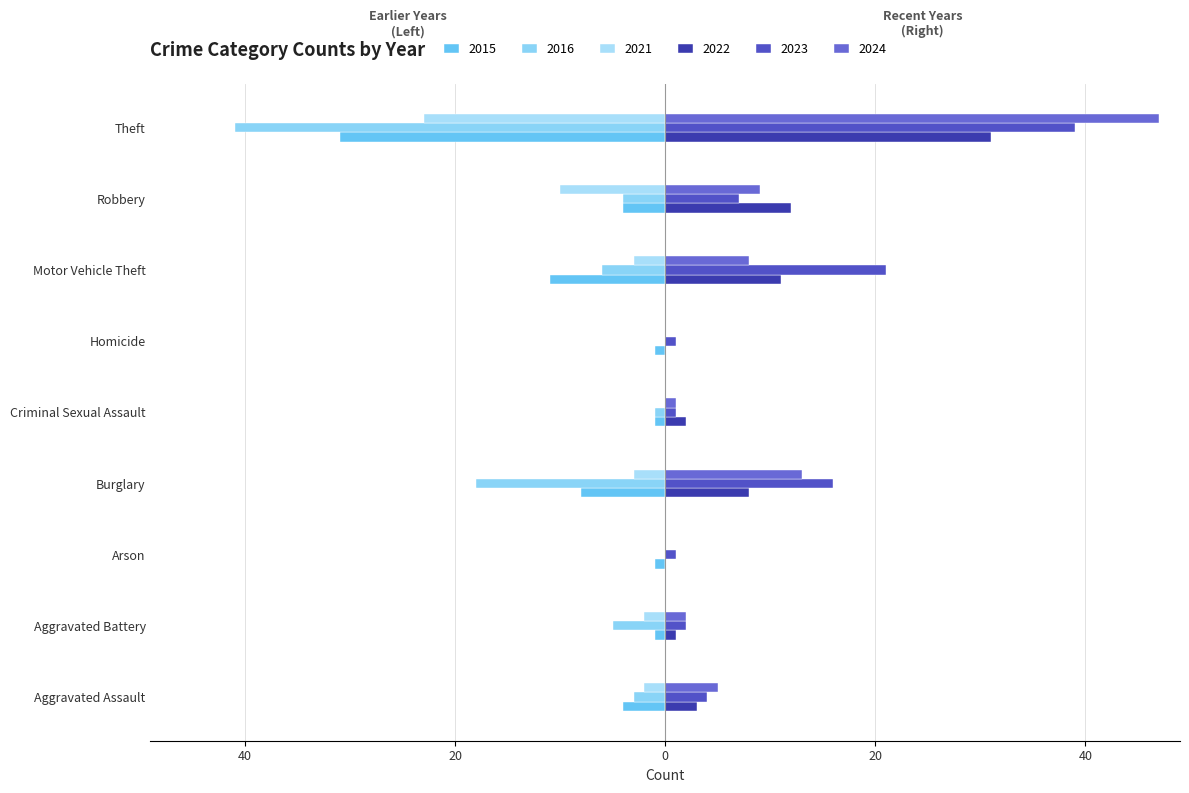

Rank the series at Homicide from lowest to highest value.

2015, 2022, 2016, 2021, 2024, 2023